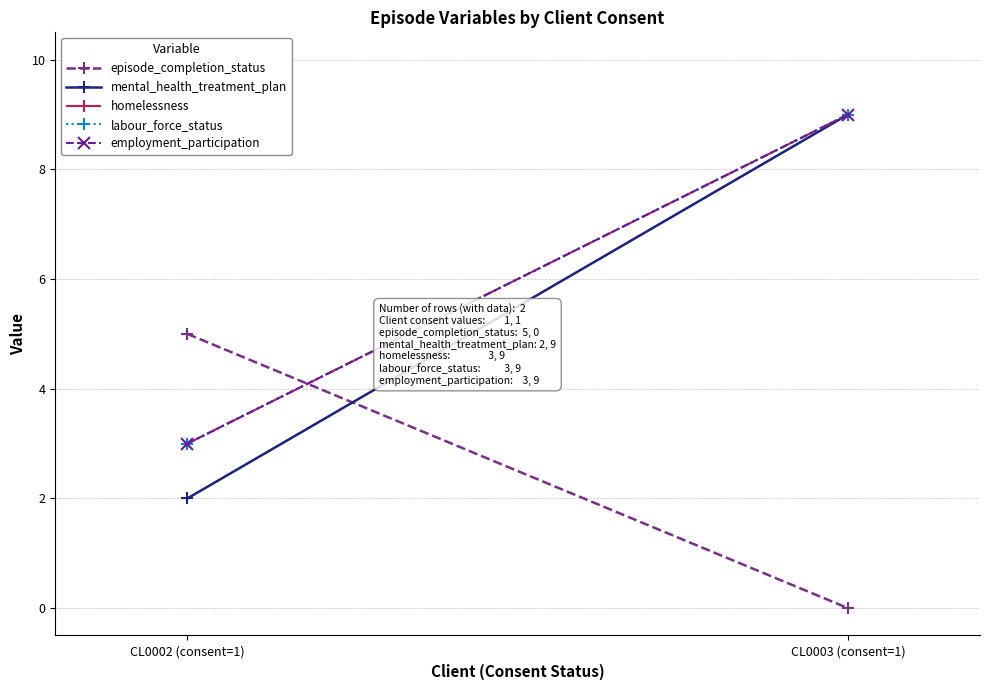

Is it true that episode_completion_status equals 0 at CL0003 (consent=1)?

True